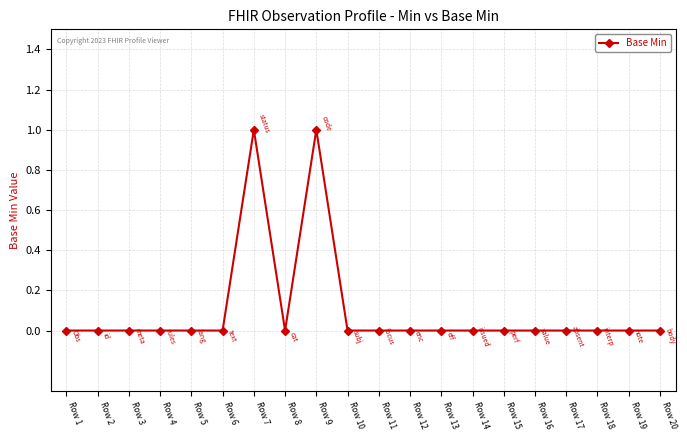

Reading left to right, what are all the values shown in this chart?

0	0	0	0	0	0	1	0	1	0	0	0	0	0	0	0	0	0	0	0